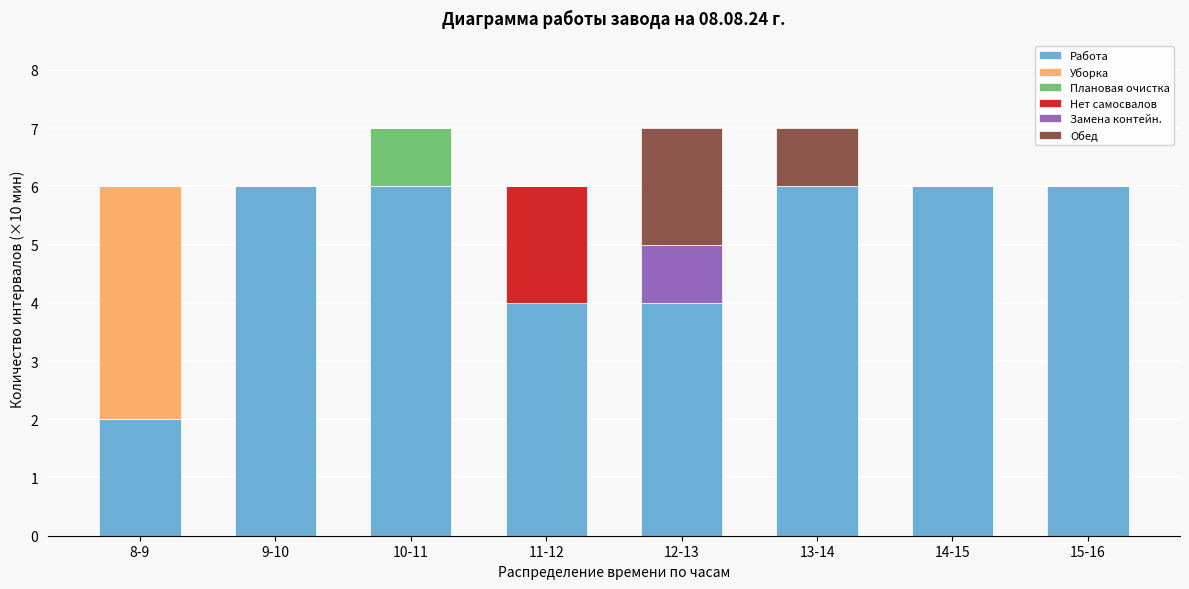

What is the total value across all series at 12-13?

7